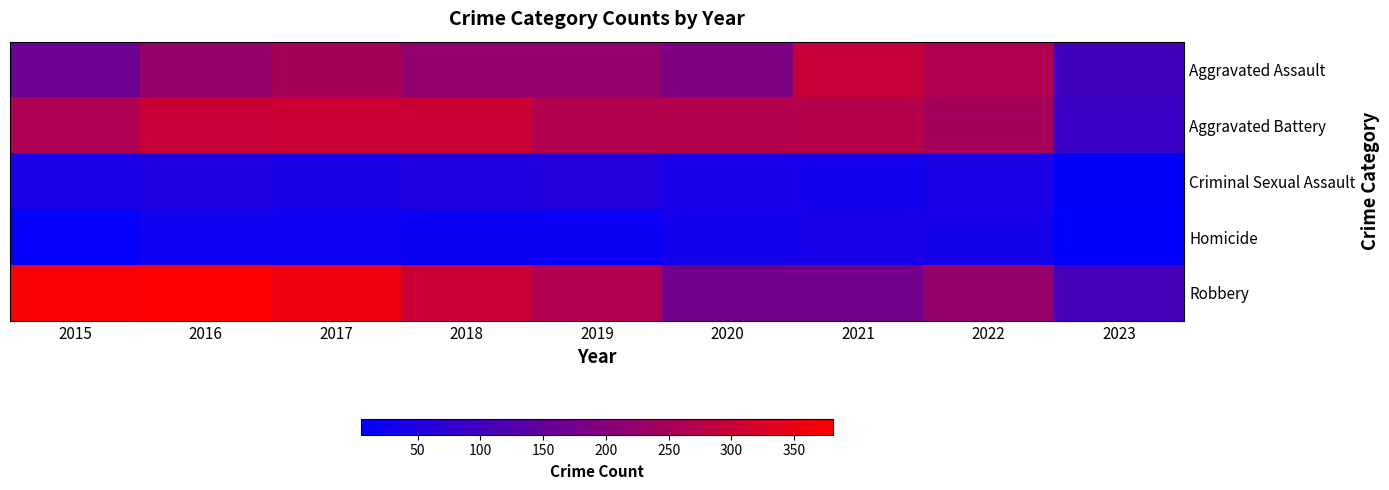

What is the difference between the highest and lowest values at 2015?

359